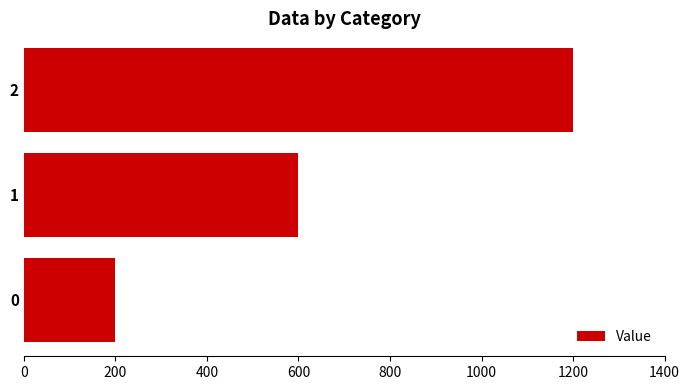

Reading bottom to top, extract all data points from this chart.

200	600	1200